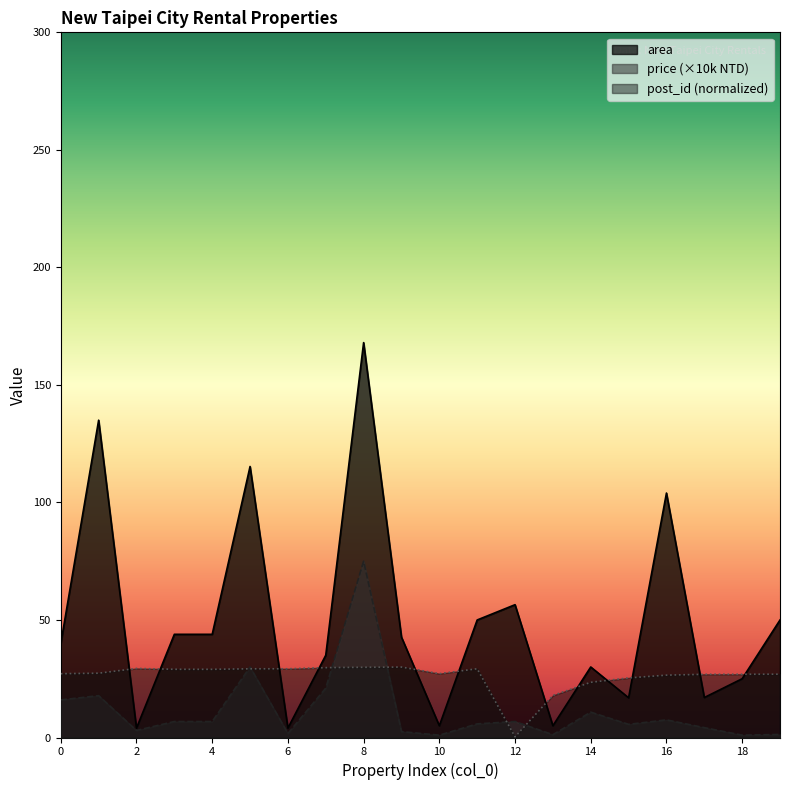

Reading right to left, what are all the values shown in this chart?

area: 19=50.0	18=25.0	17=17.0	16=104.0	15=16.9	14=30.0	13=5.0	12=56.5	11=50.0	10=5.0	9=42.7	8=168.0	7=35.0	6=4.0	5=115.3	4=43.9	3=43.9	2=4.0	1=135.0	0=40.0
price: 19=1.3	18=1.0	17=4.2	16=7.5	15=5.6	14=10.8	13=1.2	12=6.8	11=5.8	10=1.0	9=2.5	8=75.0	7=21.0	6=1.7	5=30.0	4=6.8	3=6.8	2=3.0	1=17.8	0=16.0
post_id_norm: 19=26.9	18=26.9	17=26.9	16=26.5	15=25.4	14=23.5	13=17.9	12=0.3	11=29.2	10=27.2	9=30.0	8=29.9	7=29.7	6=29.2	5=29.2	4=29.0	3=29.0	2=29.4	1=27.4	0=27.1